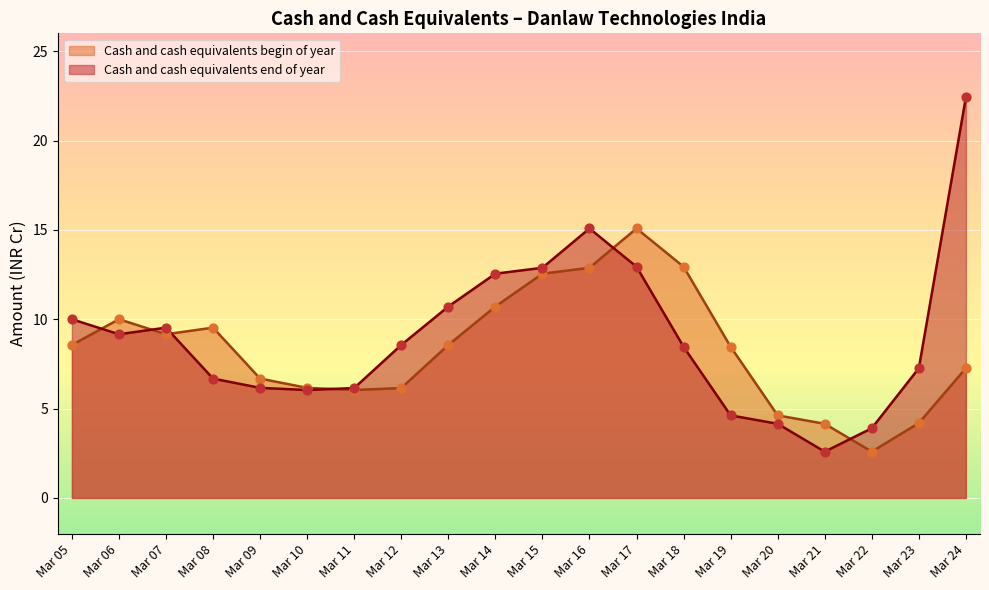

Which series reaches the minimum Y coordinate?

Cash and cash equivalents end of year